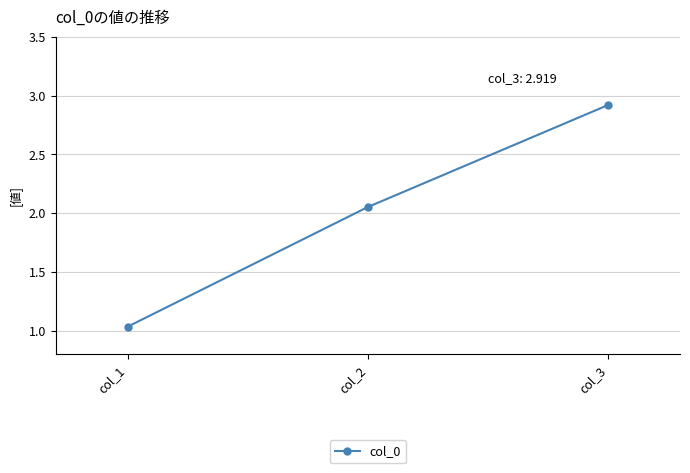

Rank the categories by value from highest to lowest.

col_3, col_2, col_1